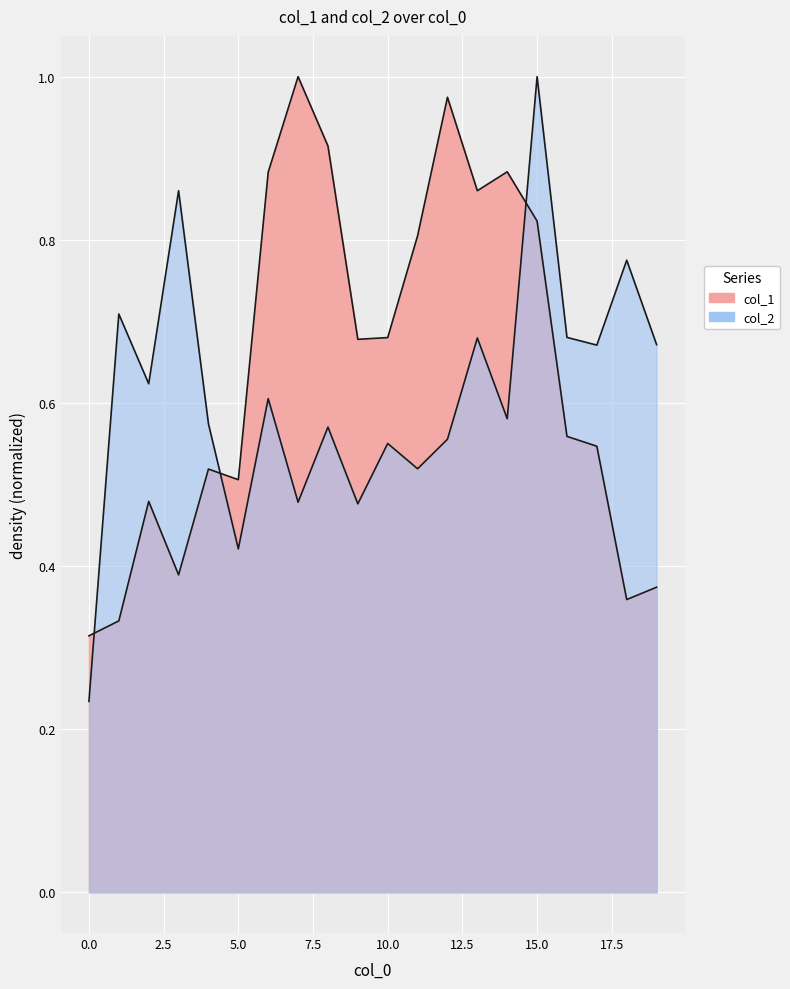

Which has a higher value, 16 or 10?

10